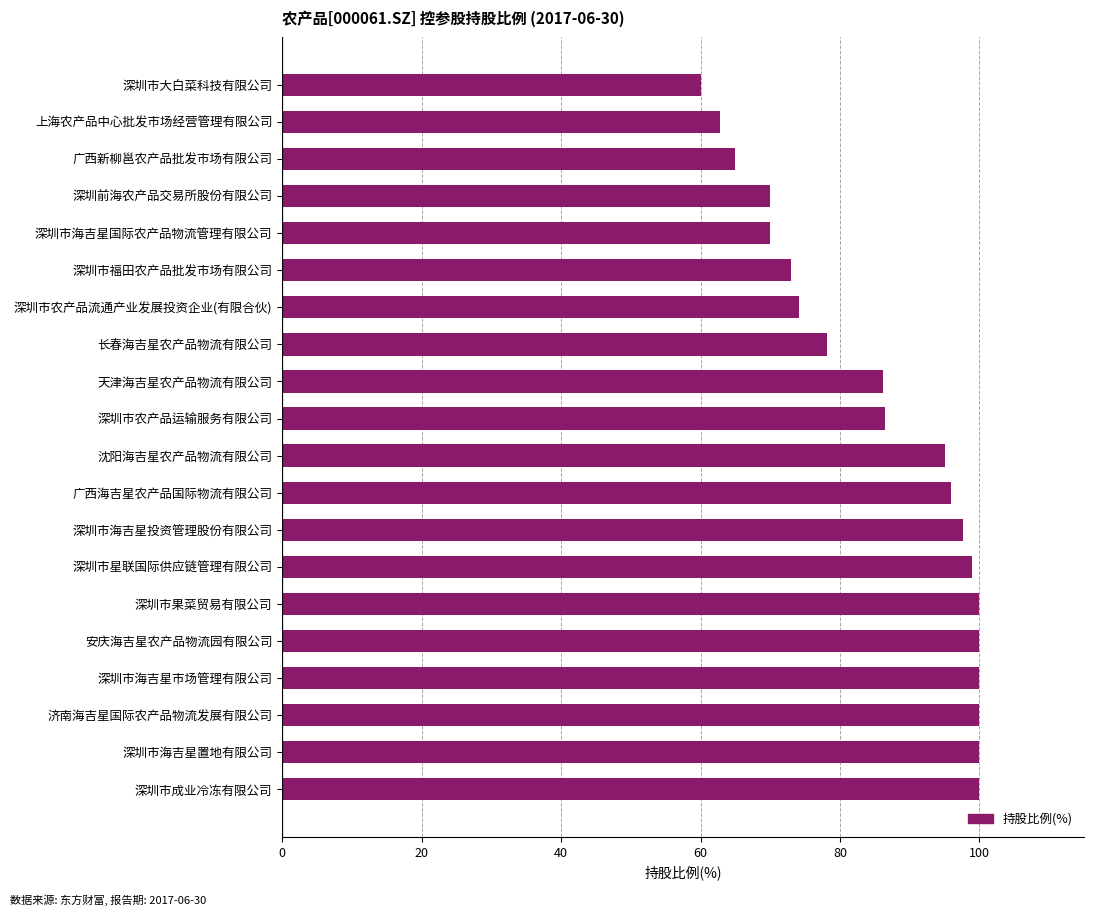

Read the value at 深圳市成业冷冻有限公司.

100.0